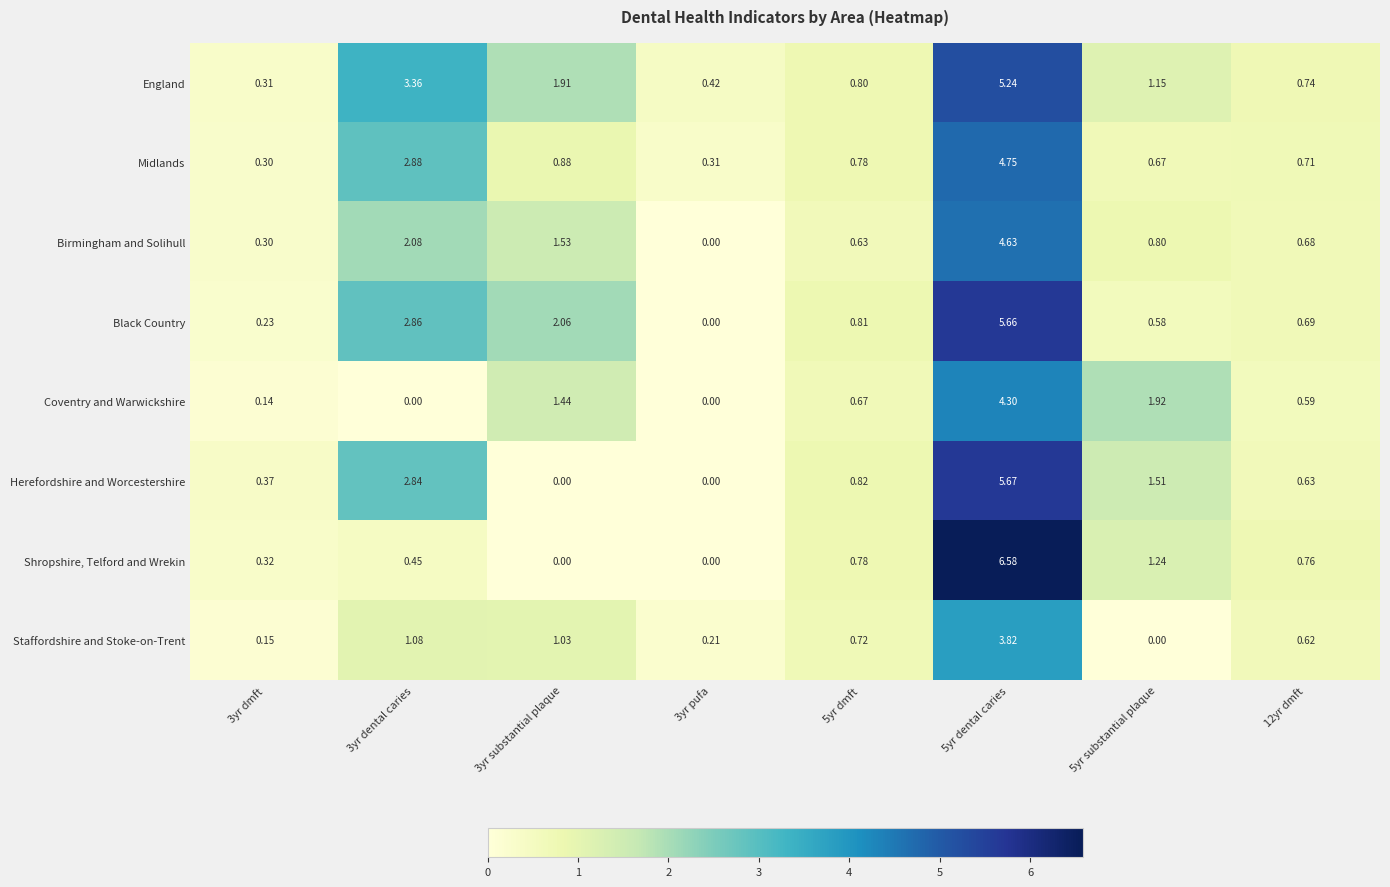

Which series changed the most between 3yr pufa and 5yr dental caries?

Shropshire, Telford and Wrekin